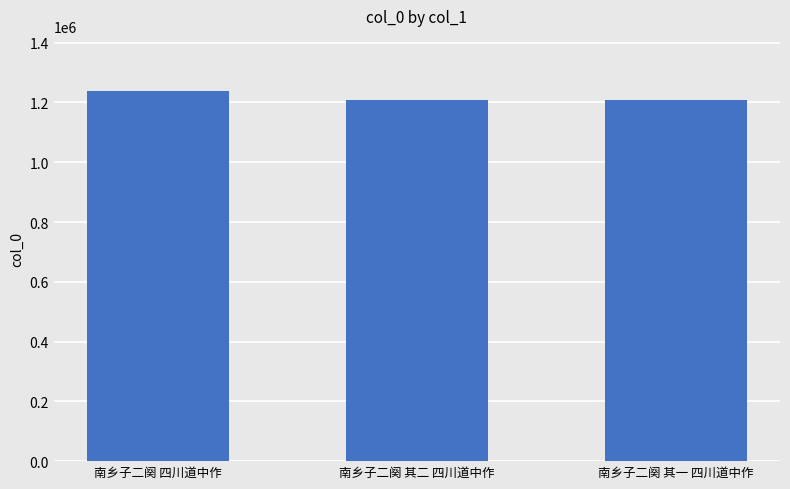

Approximately how many times larger is the value at 南乡子二阕 其一 四川道中作 compared to 南乡子二阕 其二 四川道中作?

1.0